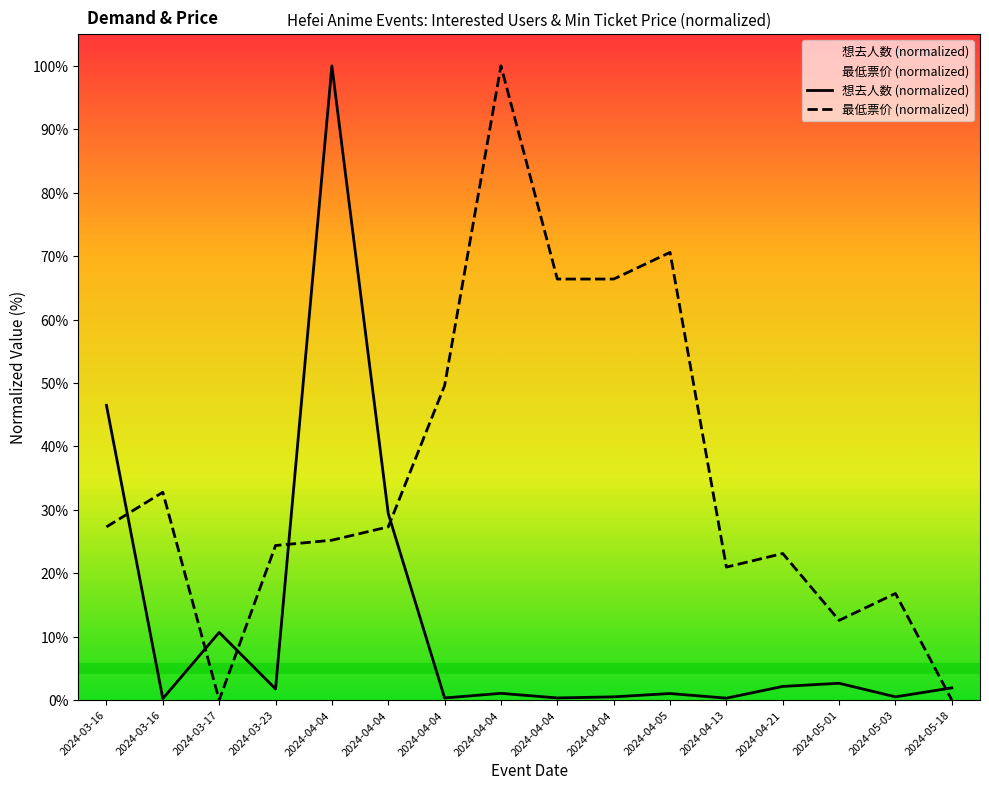

Is the value of 最低票价 (normalized) at 2024-04-04 greater than the value of 想去人数 (normalized) at 2024-05-18?

Yes